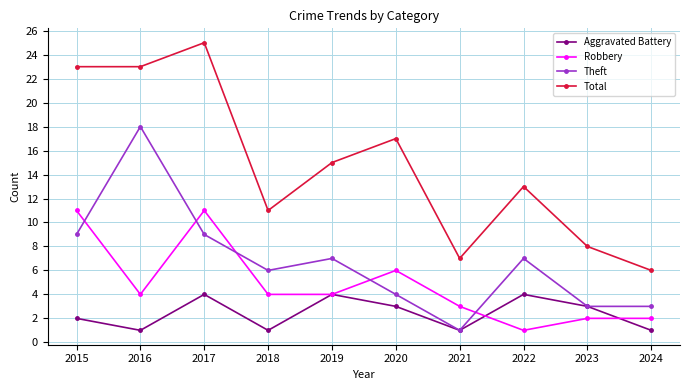

Reading right to left, what are all the values shown in this chart?

Aggravated Battery: 2024=1	2023=3	2022=4	2021=1	2020=3	2019=4	2018=1	2017=4	2016=1	2015=2
Robbery: 2024=2	2023=2	2022=1	2021=3	2020=6	2019=4	2018=4	2017=11	2016=4	2015=11
Theft: 2024=3	2023=3	2022=7	2021=1	2020=4	2019=7	2018=6	2017=9	2016=18	2015=9
Total: 2024=6	2023=8	2022=13	2021=7	2020=17	2019=15	2018=11	2017=25	2016=23	2015=23